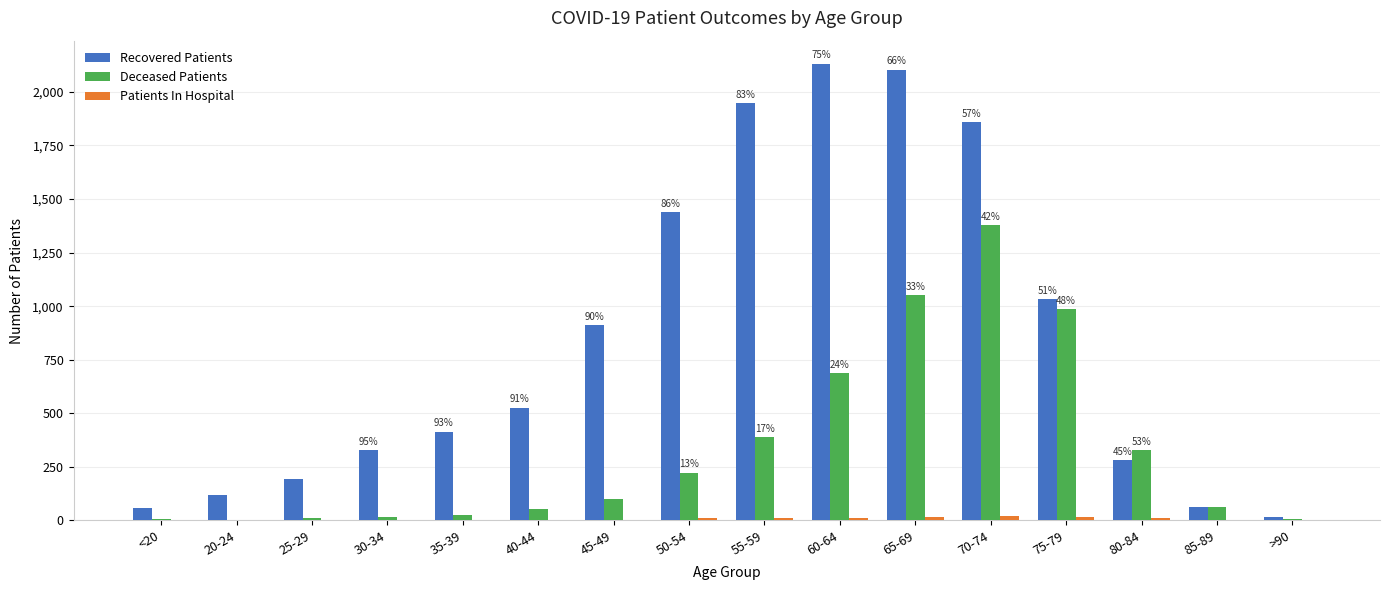

Which series changed the most between 40-44 and 65-69?

Recovered Patients